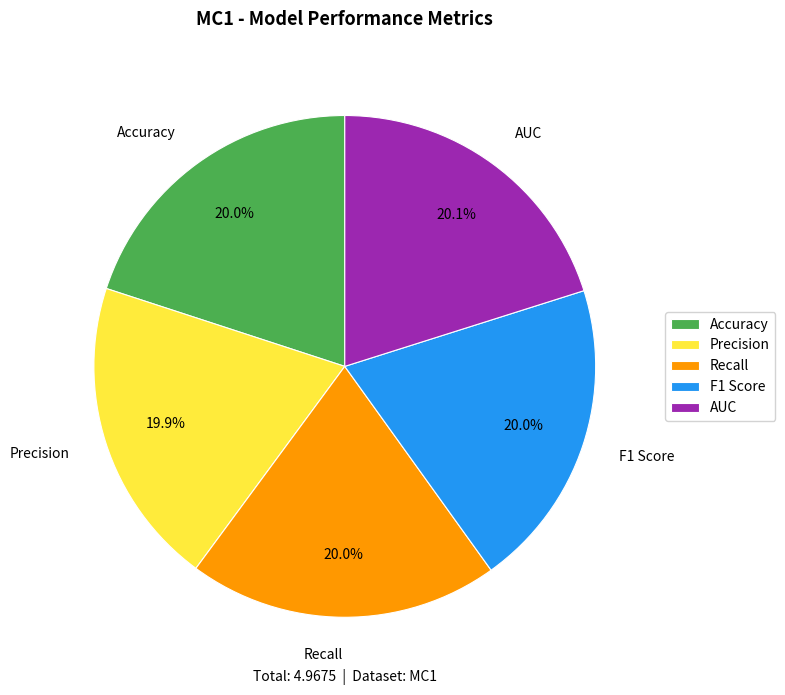

Is it true that Precision is 34% of the pie?

False